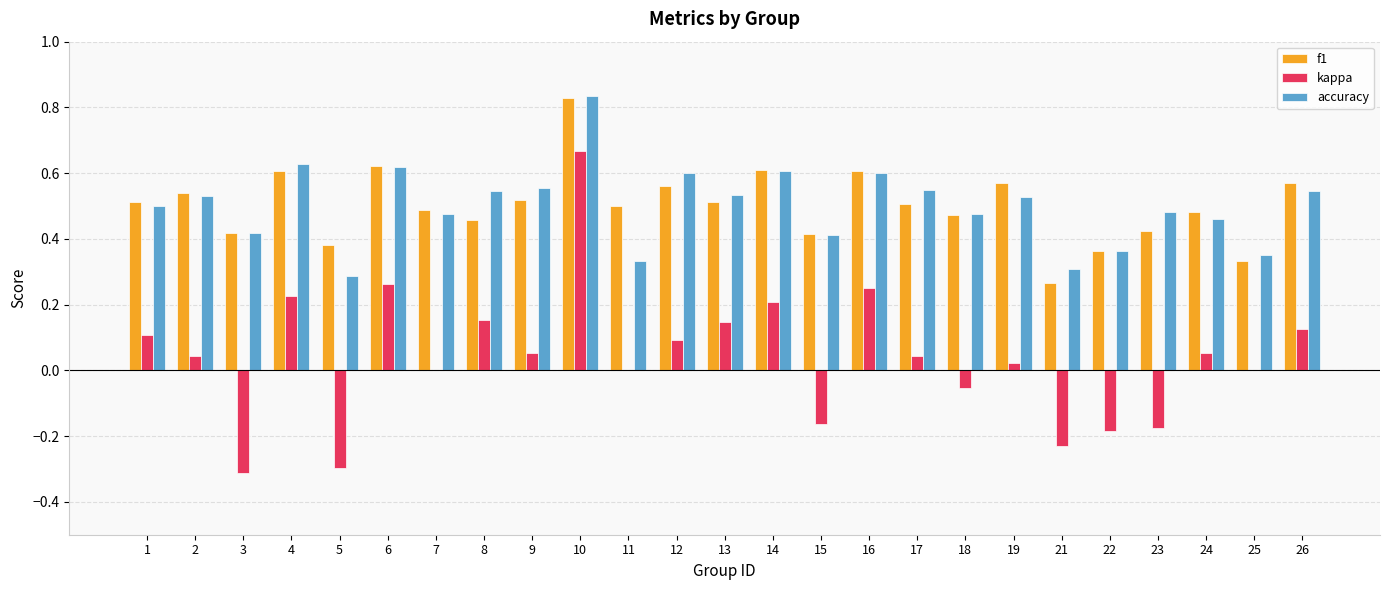

What is the total value across all series at 13?

1.2